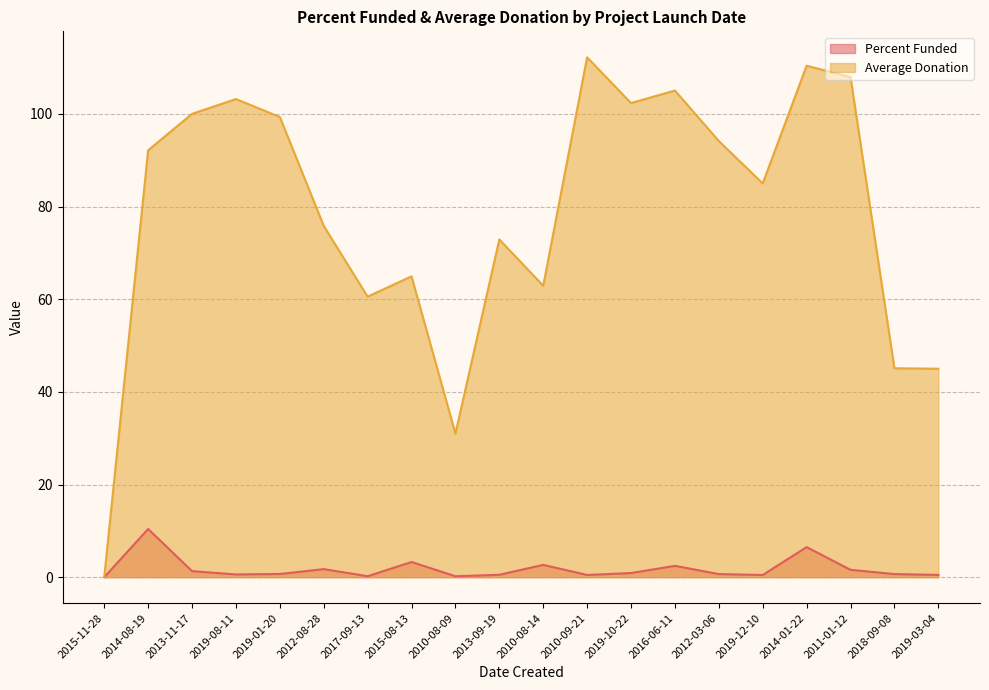

Rank the series at 2017-09-13 from lowest to highest value.

Percent Funded, Average Donation